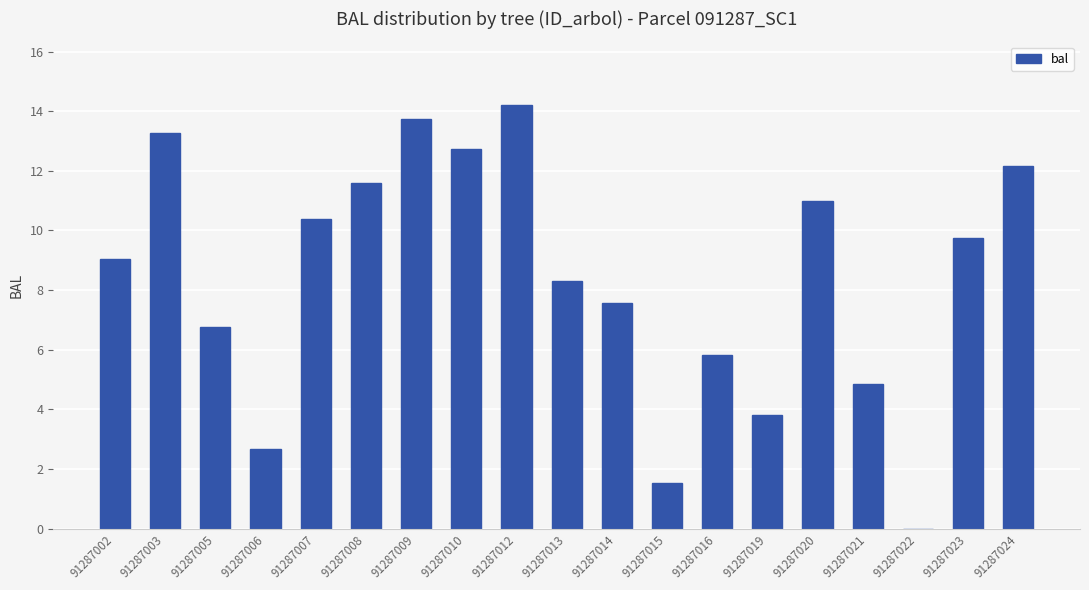

What is the sum of all values?

159.2